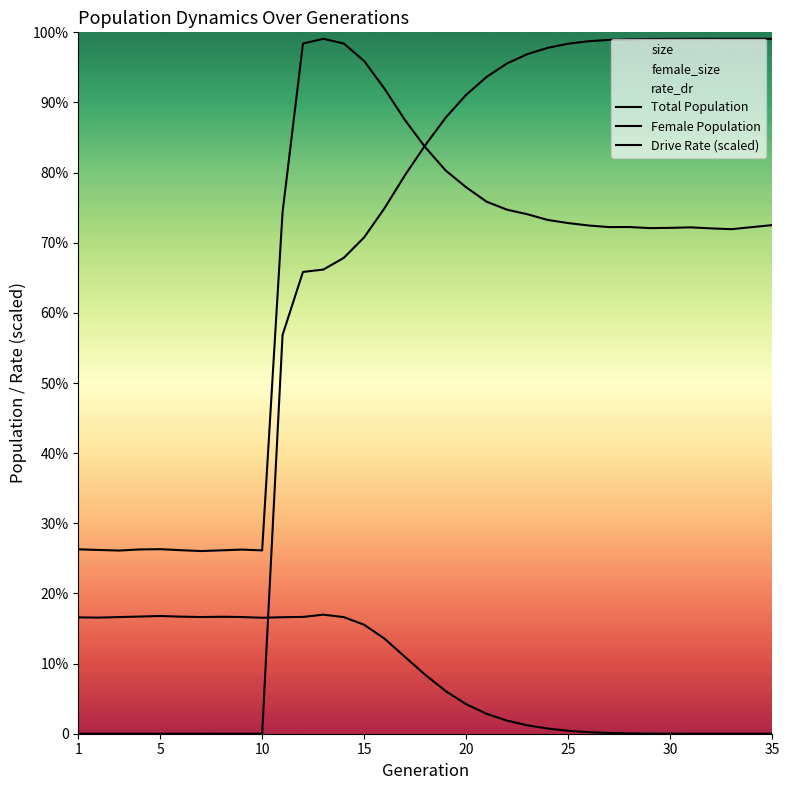

Reading left to right, extract all data points from this chart.

Total Population: 78874.0	78589.0	78350.0	78821.0	78932.0	78503.0	78133.0	78440.0	78762.0	78414.0	223086.0	295197.0	297238.0	295220.0	287723.0	275826.0	262461.0	250775.0	240850.0	233712.0	227557.0	224142.0	222184.0	219747.0	218407.0	217378.0	216699.0	216722.0	216261.0	216370.0	216582.0	216145.0	215803.0	216681.0	217547.0
Female Population: 49767.0	49662.0	49888.0	50112.0	50355.0	50083.0	49898.0	50020.0	49910.0	49602.0	49836.0	49954.0	50924.0	49874.0	46604.0	40633.0	32846.0	25147.0	18180.0	12625.0	8511.0	5599.0	3587.0	2219.0	1261.0	651.0	313.0	127.0	50.0	19.0	4.0	2.0	1.0	1.0	0.0
Drive Rate (scaled): 0.0	0.0	0.0	0.0	0.0	0.0	0.0	0.0	0.0	0.0	170569.1	197514.4	198530.6	203541.7	212323.6	224816.6	238904.7	251816.2	263569.9	273300.2	280923.8	286701.2	290694.0	293360.5	295146.6	296205.7	296769.0	297054.3	297159.5	297209.2	297229.7	297233.8	297236.5	297236.5	297238.0